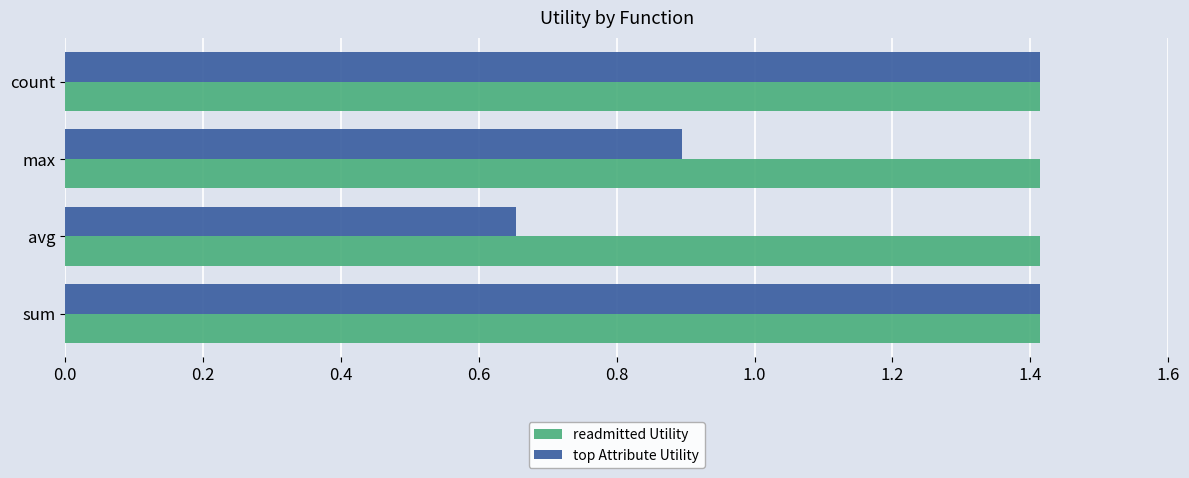

What is the average value of the readmitted Utility series?

1.4